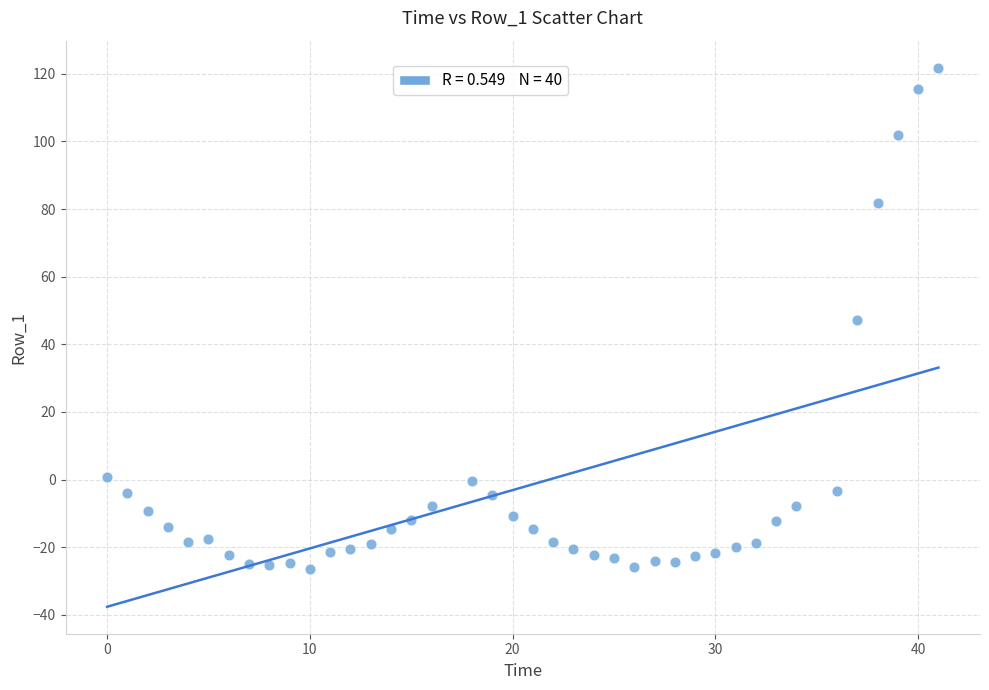

What is the range of Y values (max minus min)?

148.2